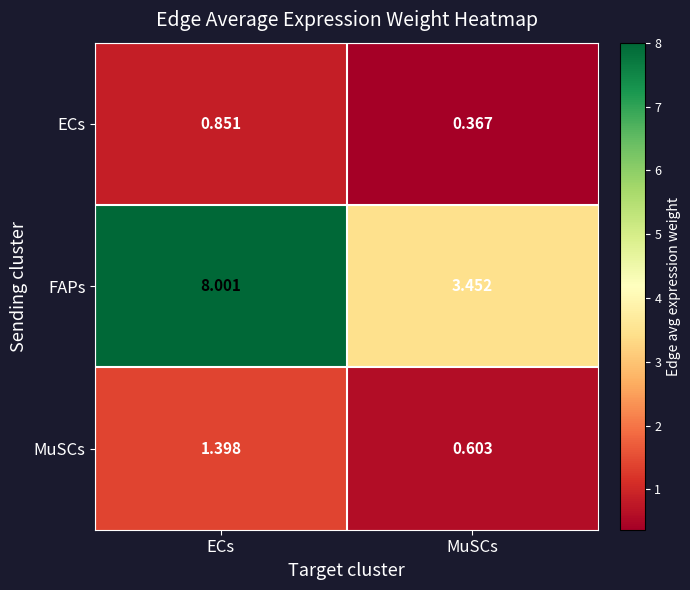

Which series has the largest total across all categories?

FAPs